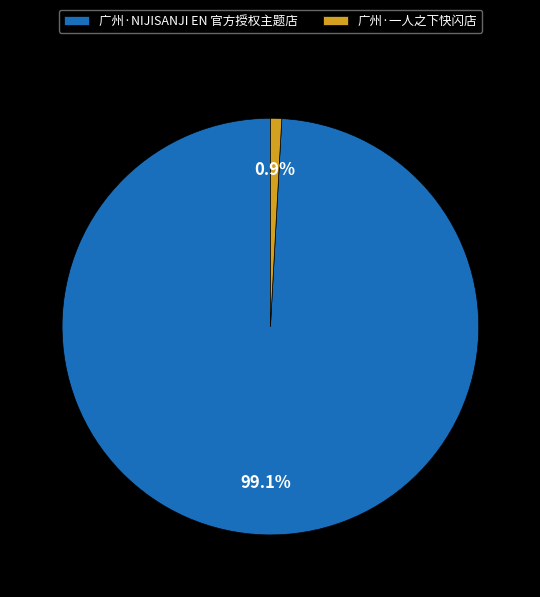

How many segments does this pie chart have?

2